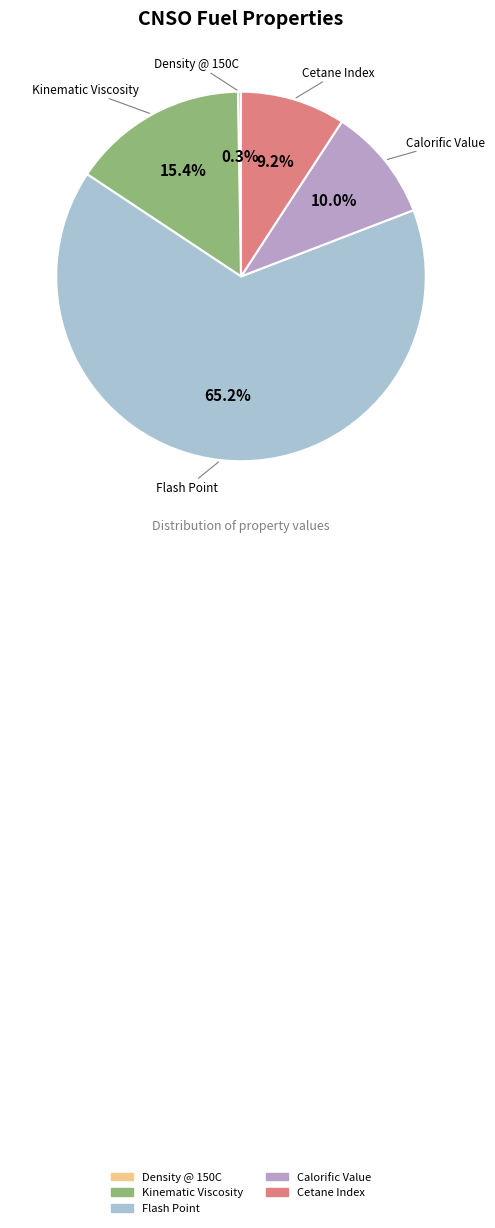

Which has a higher value, Kinematic Viscosity or Calorific Value?

Kinematic Viscosity